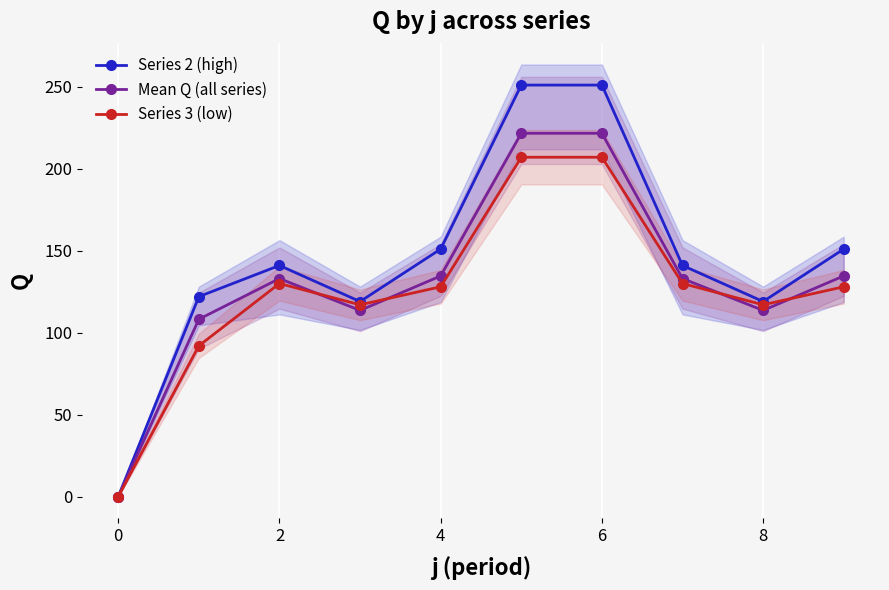

True or false: Series 2 (high) has more than 2 interior local peaks.

False